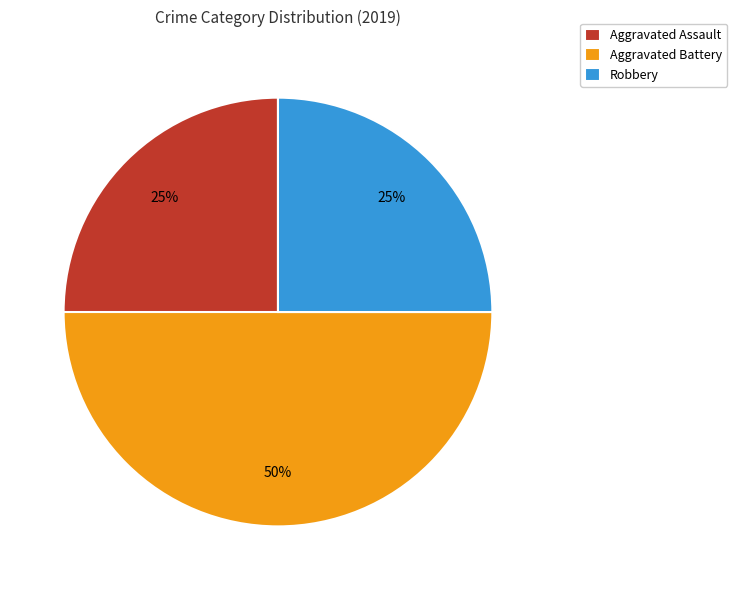

What is the largest slice in the pie chart?

Aggravated Battery